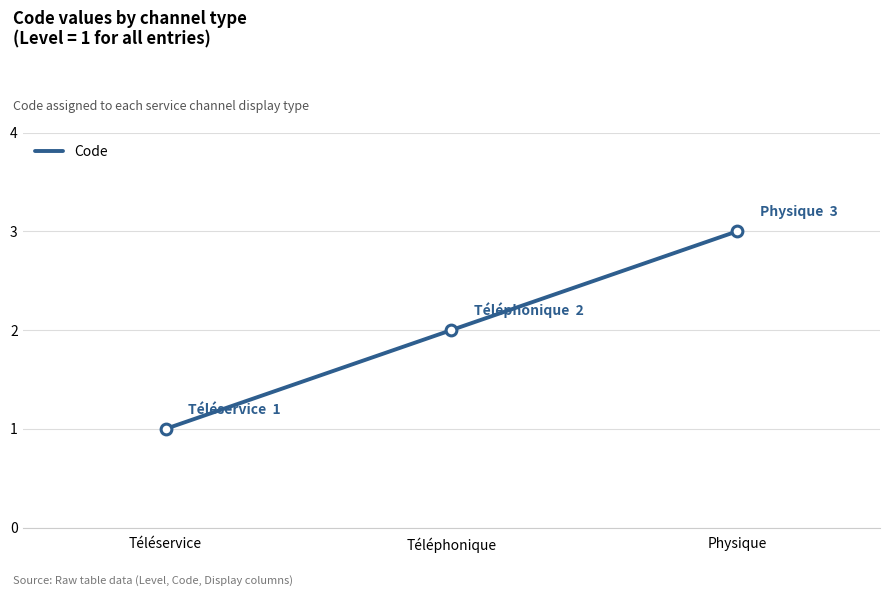

Which has a higher value, Téléphonique or Téléservice?

Téléphonique